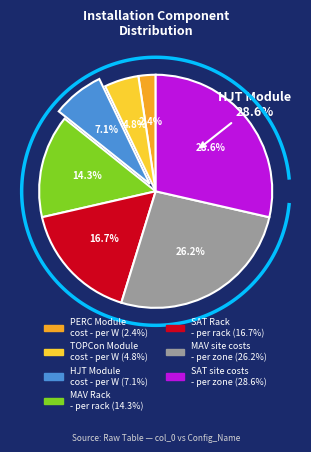

What percentage is the PERC Module slice, to the nearest percent?

2%